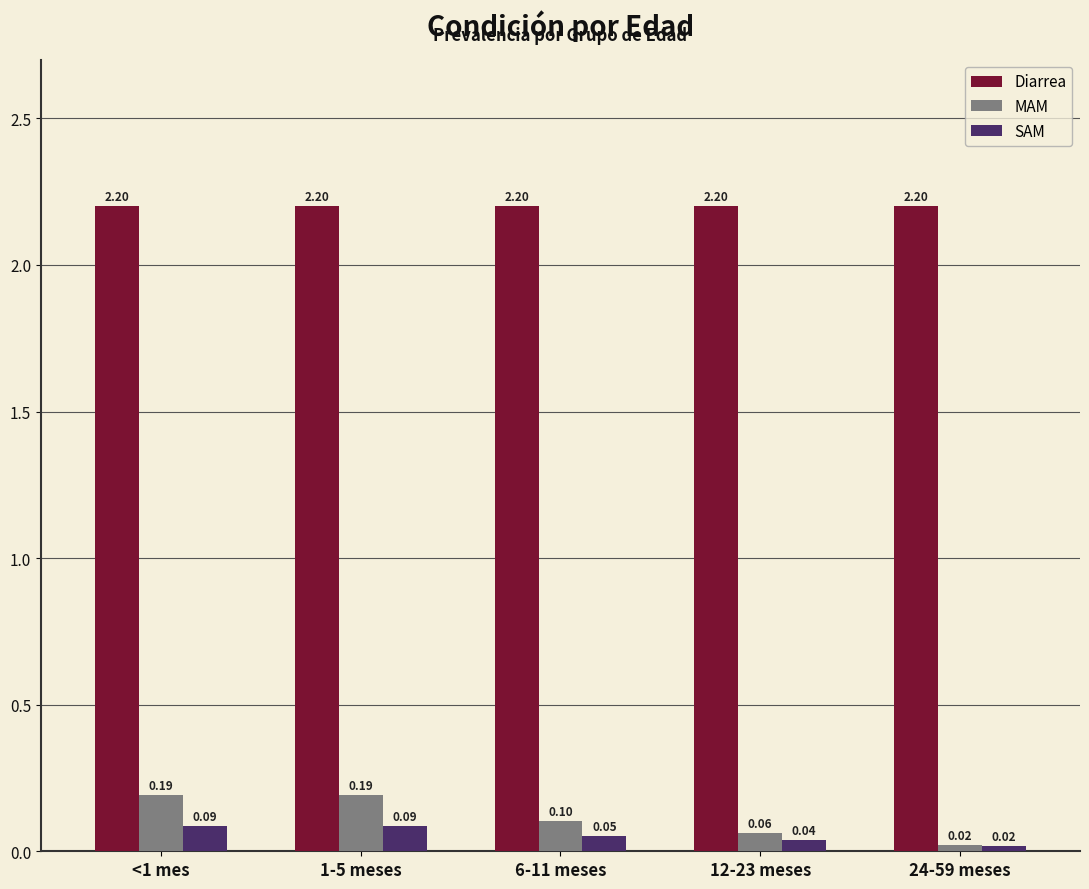

At which label is SAM closest to 0?

24-59 meses